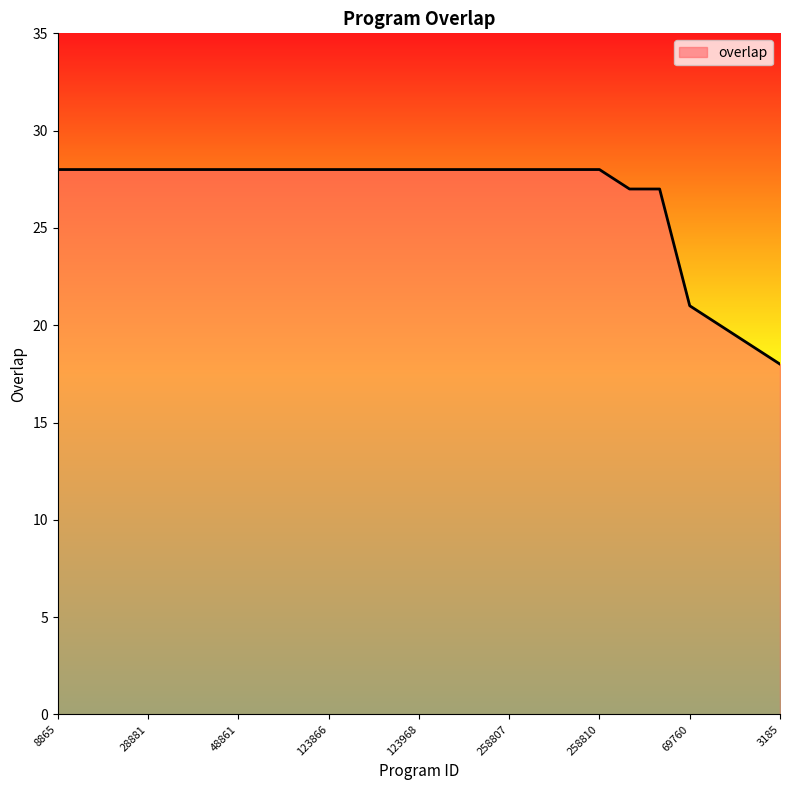

What is the minimum value shown in the chart?

18